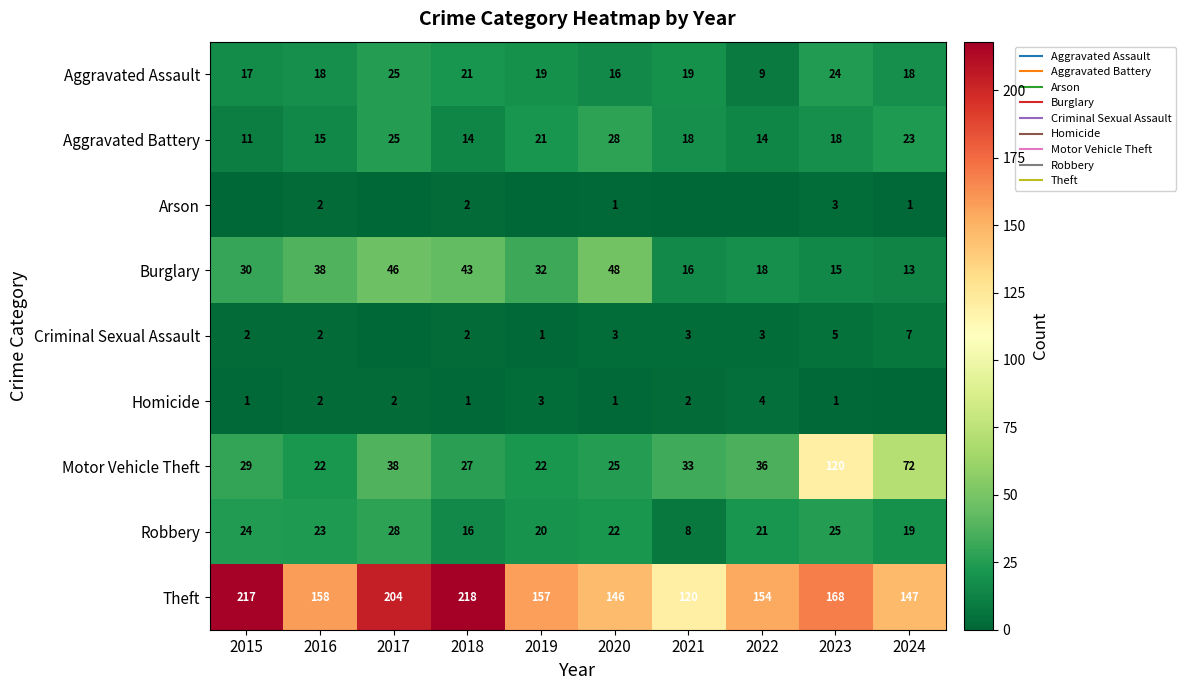

True or false: Aggravated Battery has a value of 37 at 2020.

False